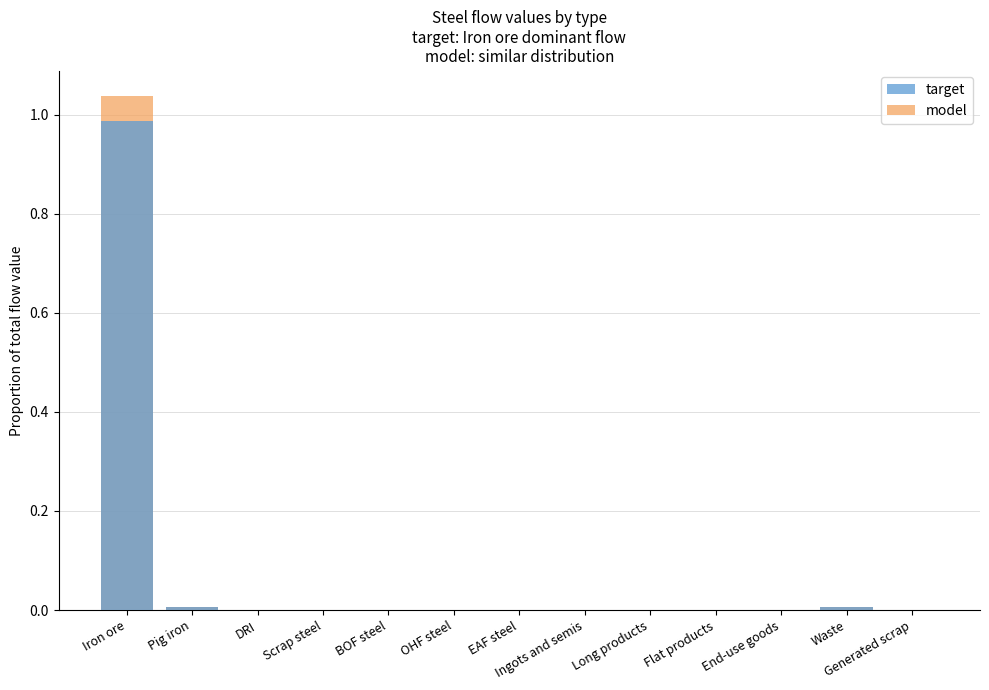

How many series are shown in this chart?

2